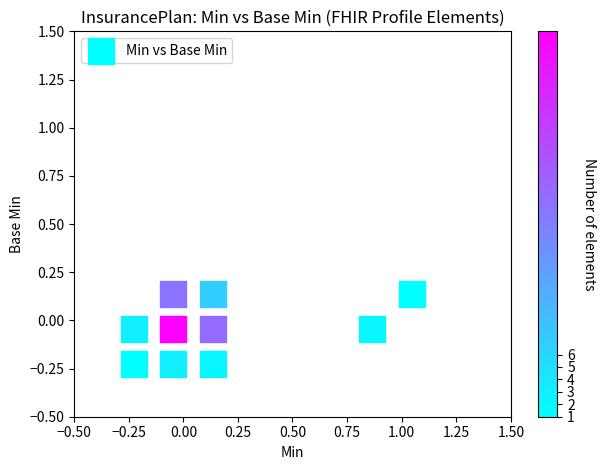

What is the range of Y values (max minus min)?

0.4